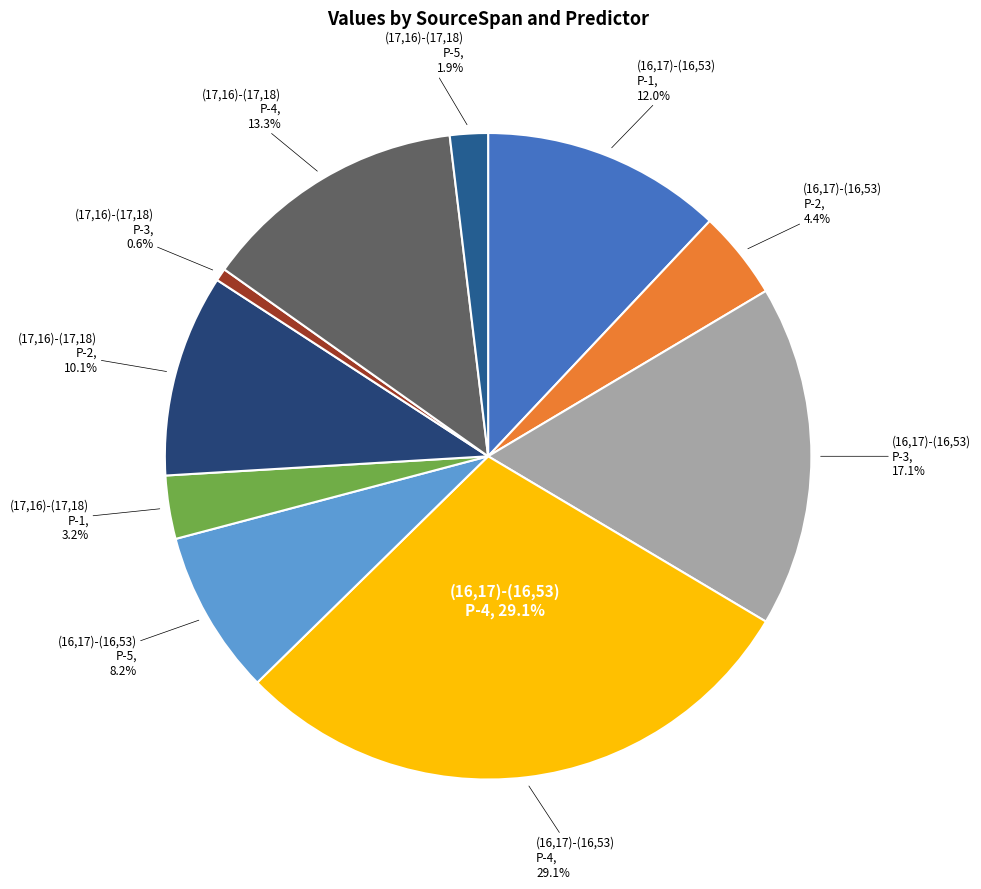

Is there any slice that represents more than half of the pie?

No